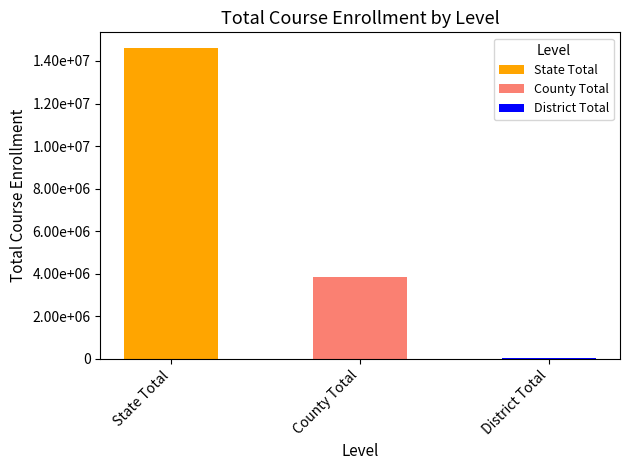

What is the minimum value shown in the chart?

31660